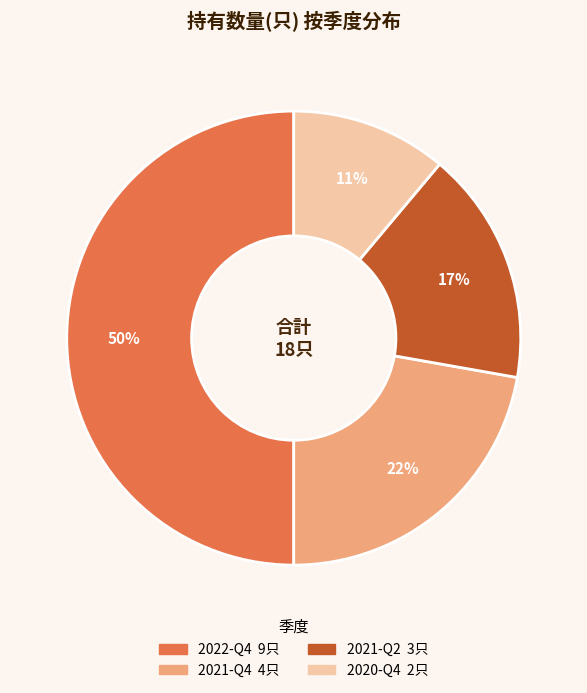

Is 2021-Q2 the majority of the pie?

No